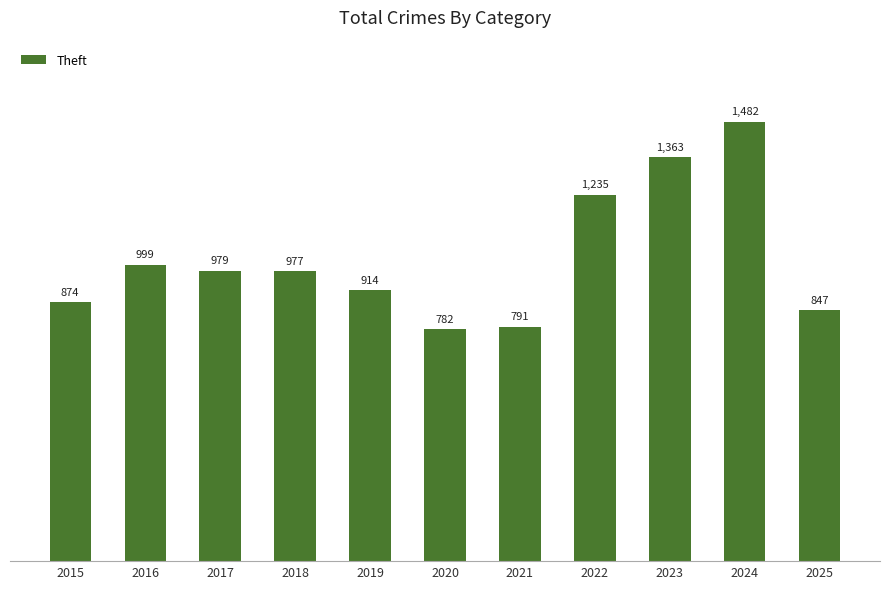

Rank the categories by value from lowest to highest.

2020, 2021, 2025, 2015, 2019, 2018, 2017, 2016, 2022, 2023, 2024